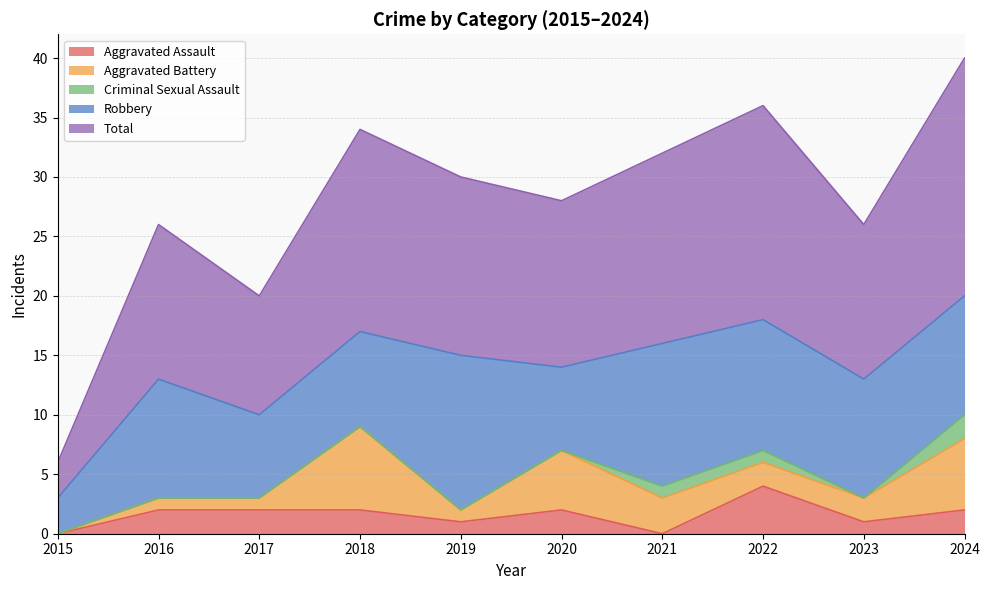

Reading left to right, transcribe all the data shown in this chart.

Aggravated Assault: 2015=0	2016=2	2017=2	2018=2	2019=1	2020=2	2021=0	2022=4	2023=1	2024=2
Aggravated Battery: 2015=0	2016=1	2017=1	2018=7	2019=1	2020=5	2021=3	2022=2	2023=2	2024=6
Criminal Sexual Assault: 2015=0	2016=0	2017=0	2018=0	2019=0	2020=0	2021=1	2022=1	2023=0	2024=2
Robbery: 2015=3	2016=10	2017=7	2018=8	2019=13	2020=7	2021=12	2022=11	2023=10	2024=10
Total: 2015=3	2016=13	2017=10	2018=17	2019=15	2020=14	2021=16	2022=18	2023=13	2024=20